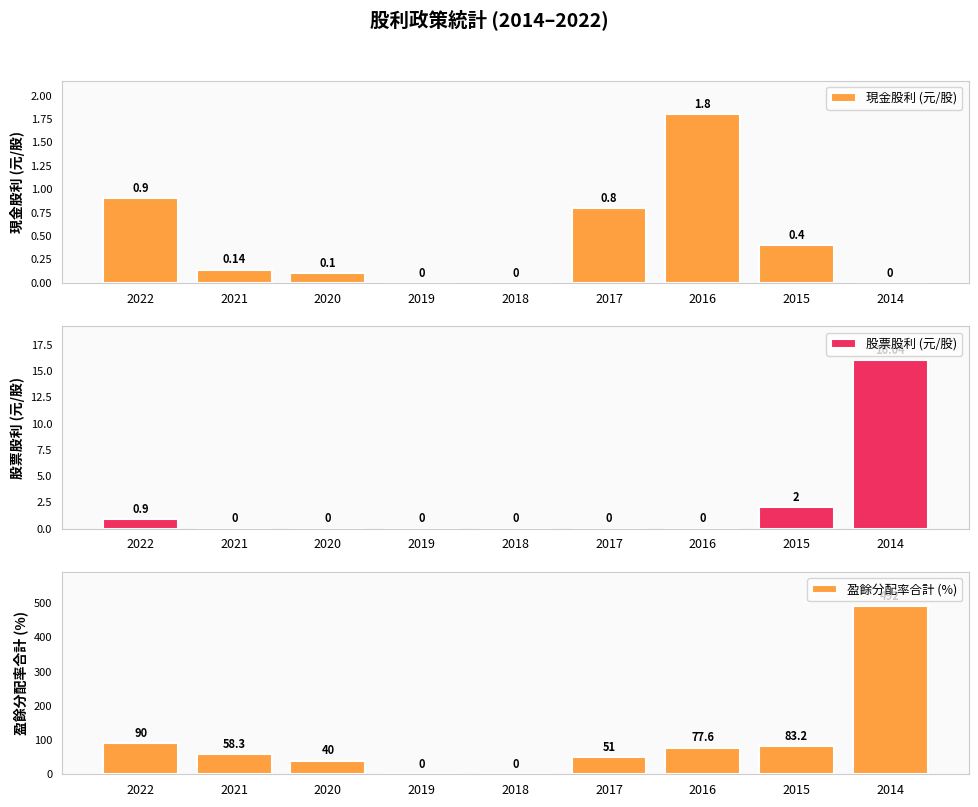

Is it true that 盈餘分配率合計 (%) equals 77.6 at 2016?

True